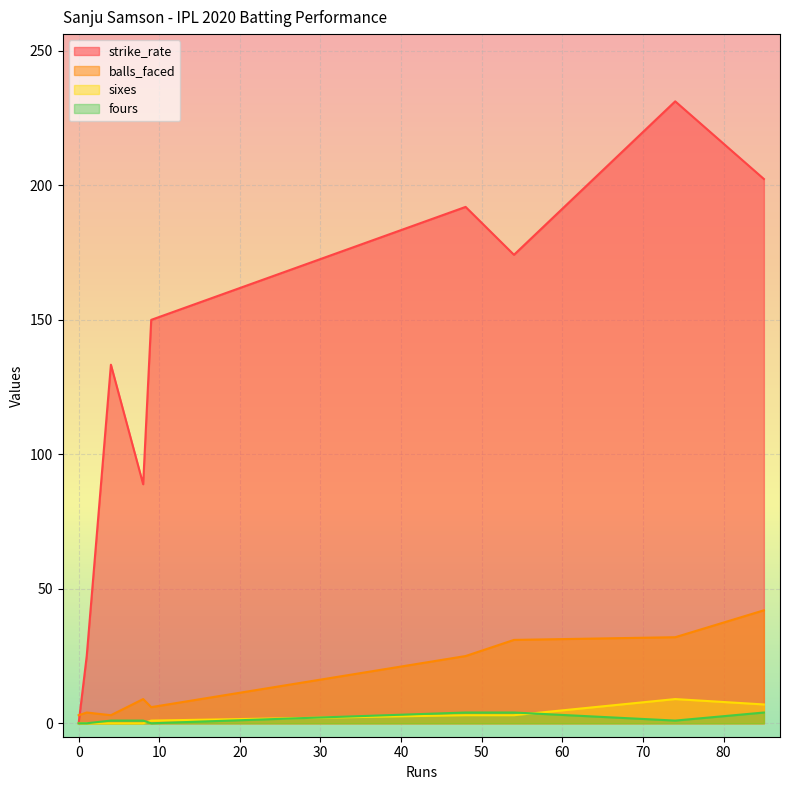

What is the sum of the sixes values at 54 and 8?

3.0